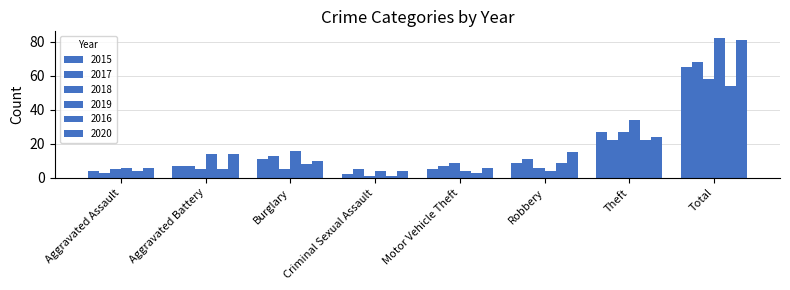

Reading right to left, list all the values displayed in this chart.

2015: Total=65	Theft=27	Robbery=9	Motor Vehicle Theft=5	Criminal Sexual Assault=2	Burglary=11	Aggravated Battery=7	Aggravated Assault=4
2017: Total=68	Theft=22	Robbery=11	Motor Vehicle Theft=7	Criminal Sexual Assault=5	Burglary=13	Aggravated Battery=7	Aggravated Assault=3
2018: Total=58	Theft=27	Robbery=6	Motor Vehicle Theft=9	Criminal Sexual Assault=1	Burglary=5	Aggravated Battery=5	Aggravated Assault=5
2019: Total=82	Theft=34	Robbery=4	Motor Vehicle Theft=4	Criminal Sexual Assault=4	Burglary=16	Aggravated Battery=14	Aggravated Assault=6
2016: Total=54	Theft=22	Robbery=9	Motor Vehicle Theft=3	Criminal Sexual Assault=1	Burglary=8	Aggravated Battery=5	Aggravated Assault=4
2020: Total=81	Theft=24	Robbery=15	Motor Vehicle Theft=6	Criminal Sexual Assault=4	Burglary=10	Aggravated Battery=14	Aggravated Assault=6